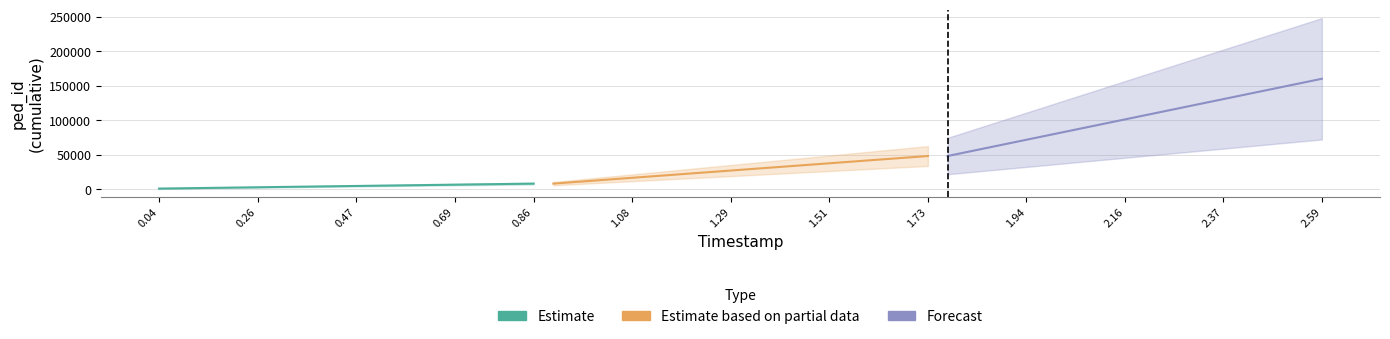

Which series has the largest total across all categories?

Forecast